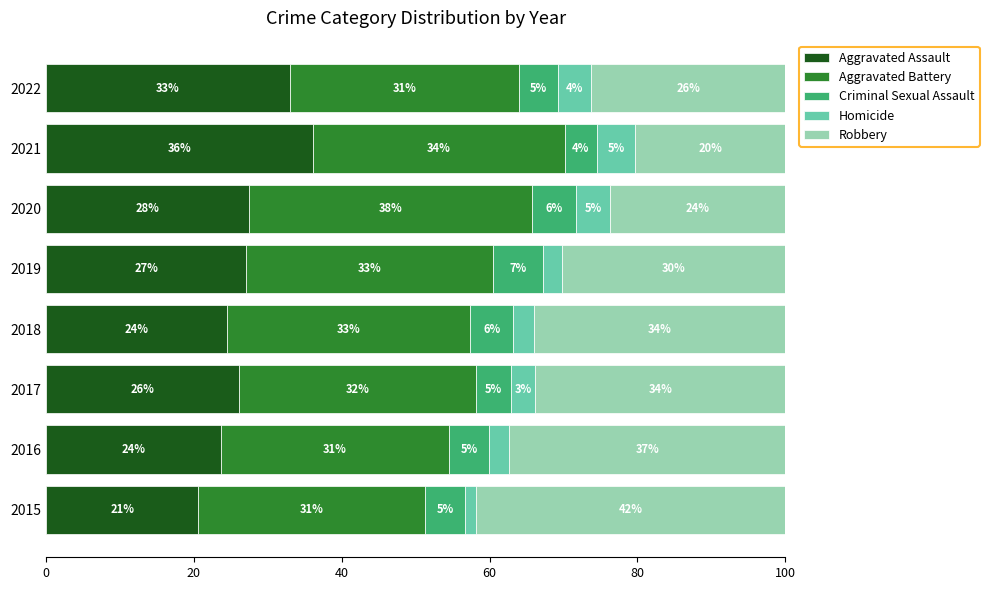

Where is Aggravated Assault nearest to the value 28?

2020